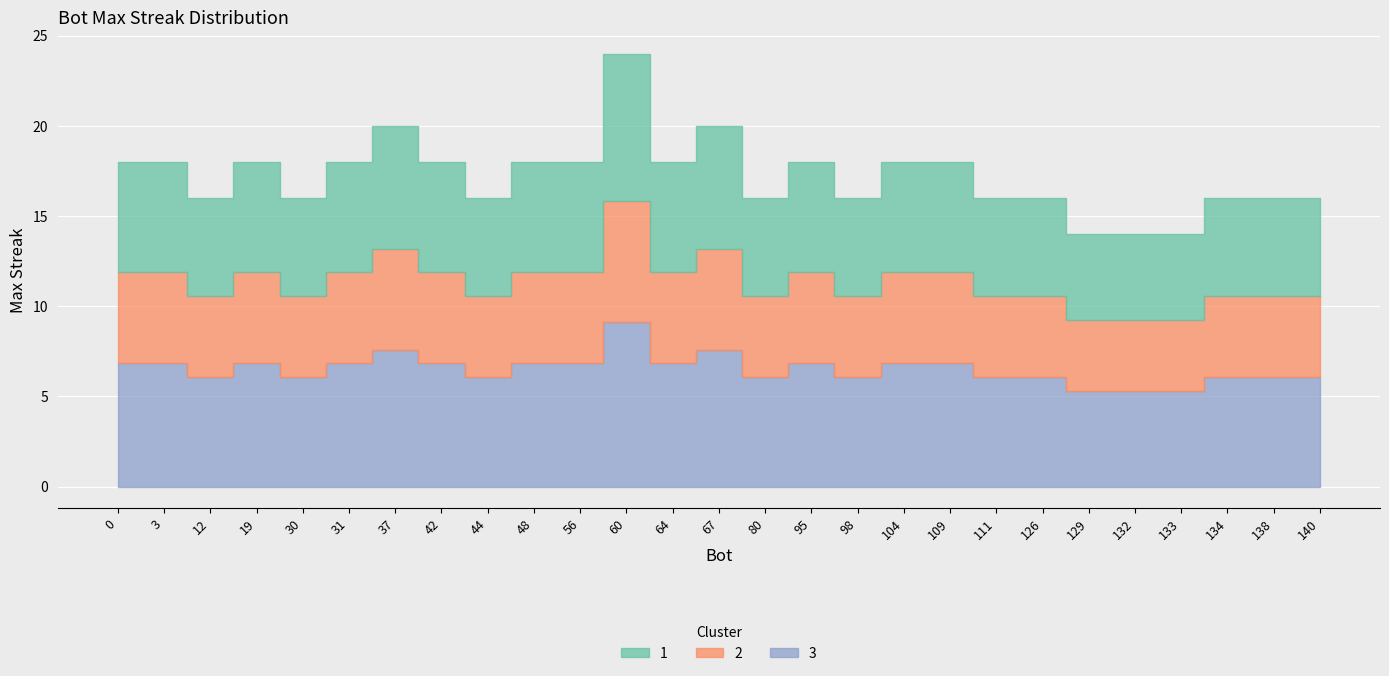

Which category has the highest value across all series?

60